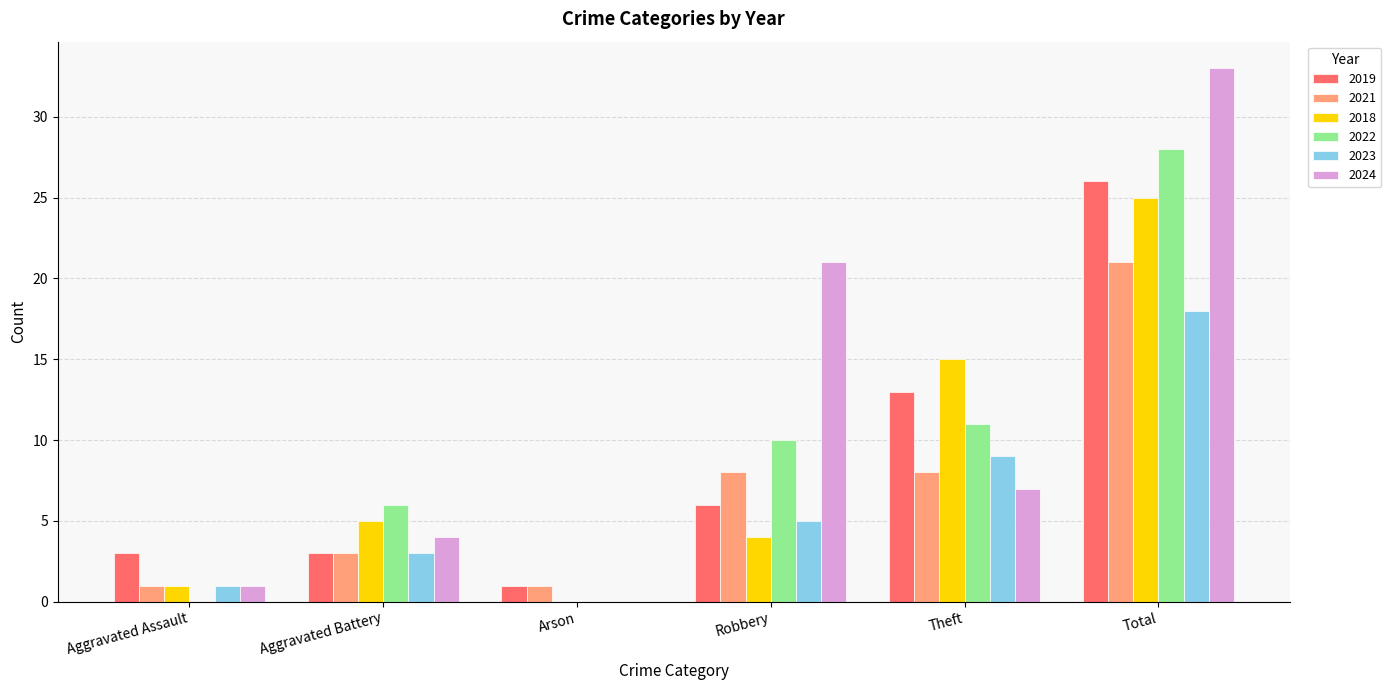

How many distinct data groups are displayed?

6